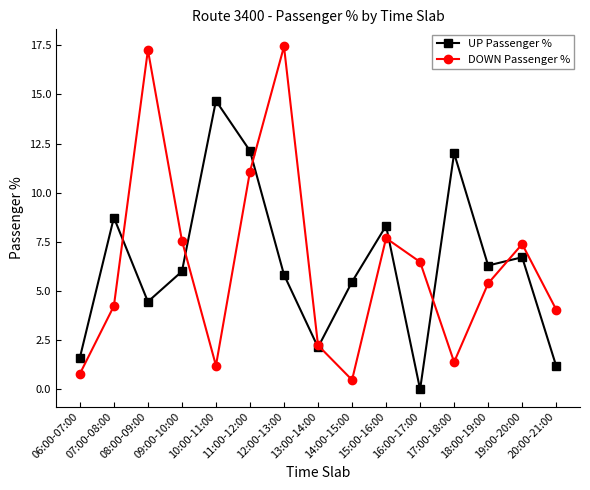

How many intersections are there between UP Passenger % and DOWN Passenger %?

7